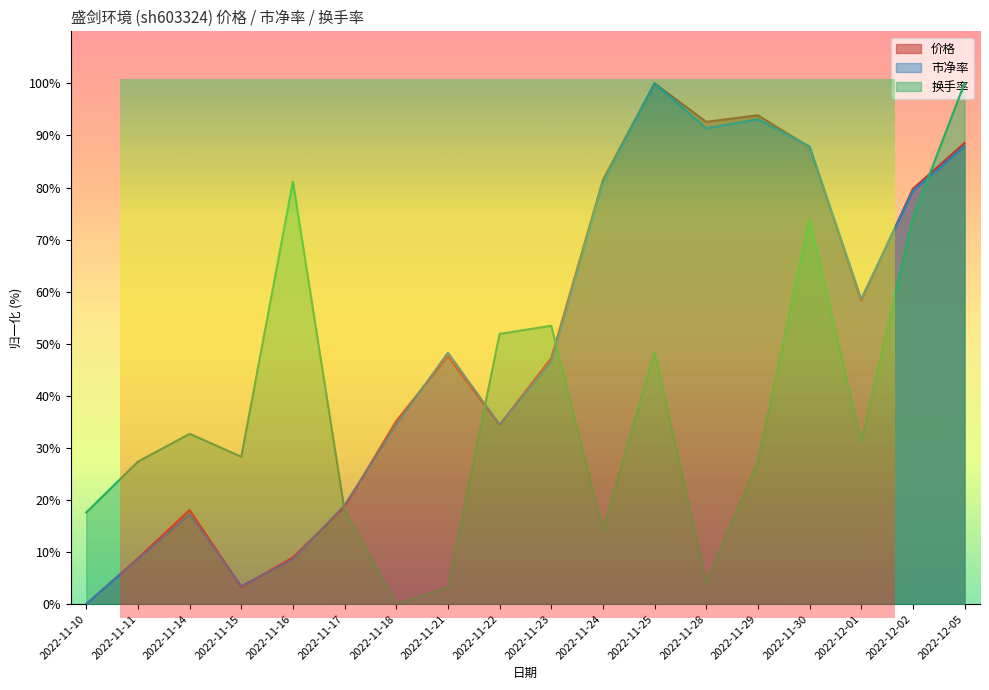

How many intersections are there between 市净率 and 价格?

8